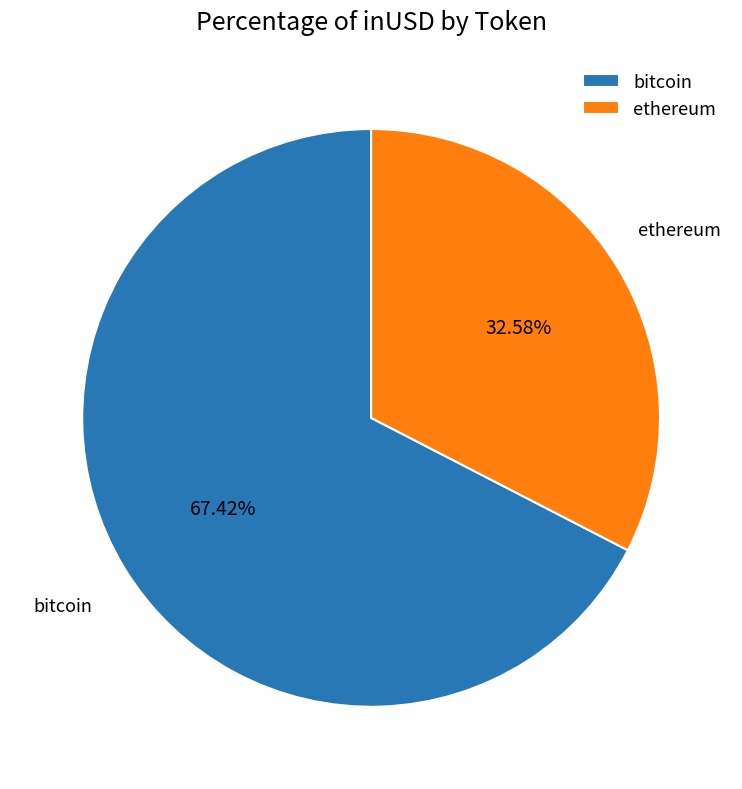

How much of the chart is everything except ethereum?

67.4%